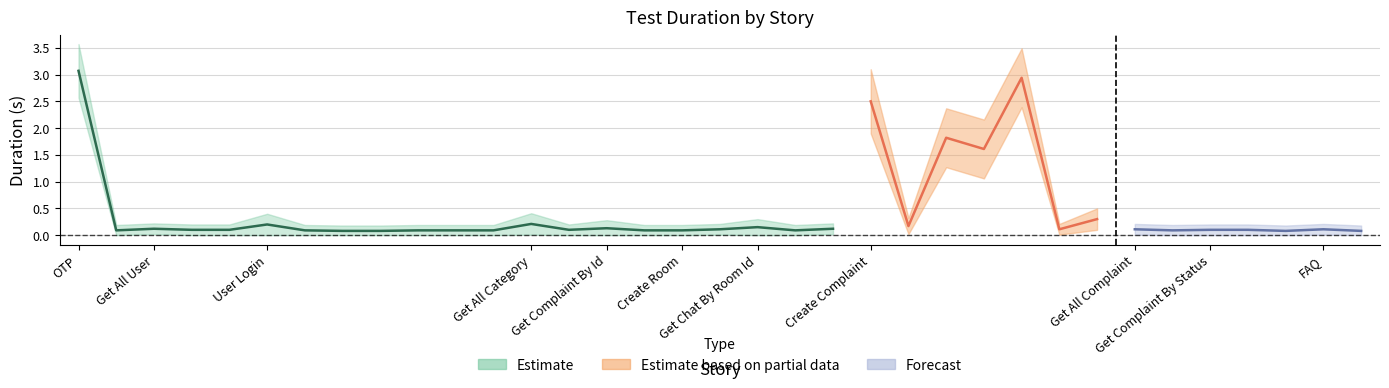

What is the minimum value for center?

0.1